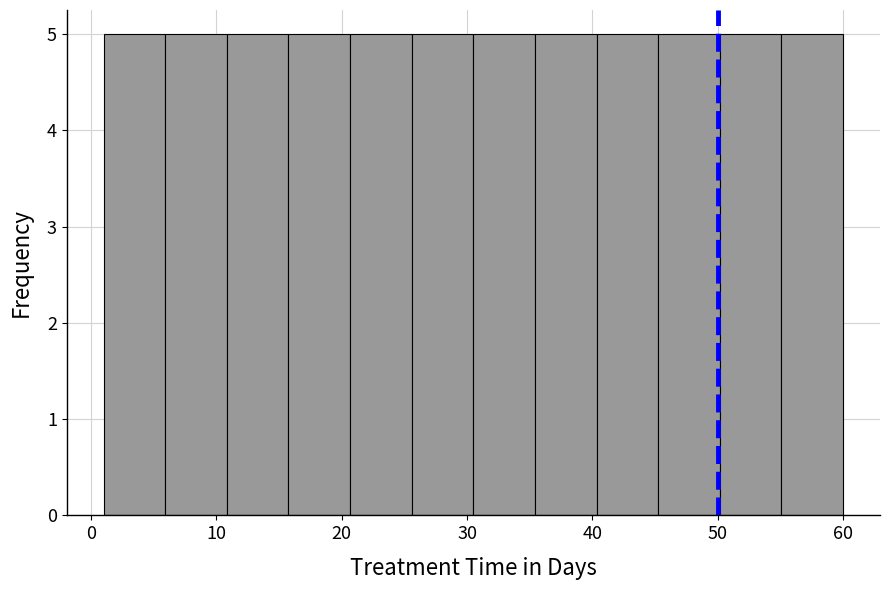

What is the height of the bar covering 26 to 31 on the x-axis? Neither the bar edges nor the heights are printed on the chart, so give them approximately, as read against the axes.

5